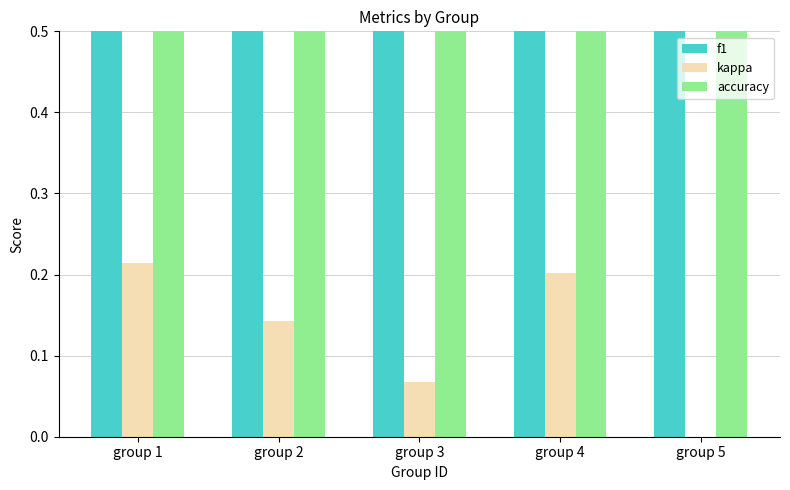

What is the difference between the maximum and second lowest values in the accuracy series?

0.1